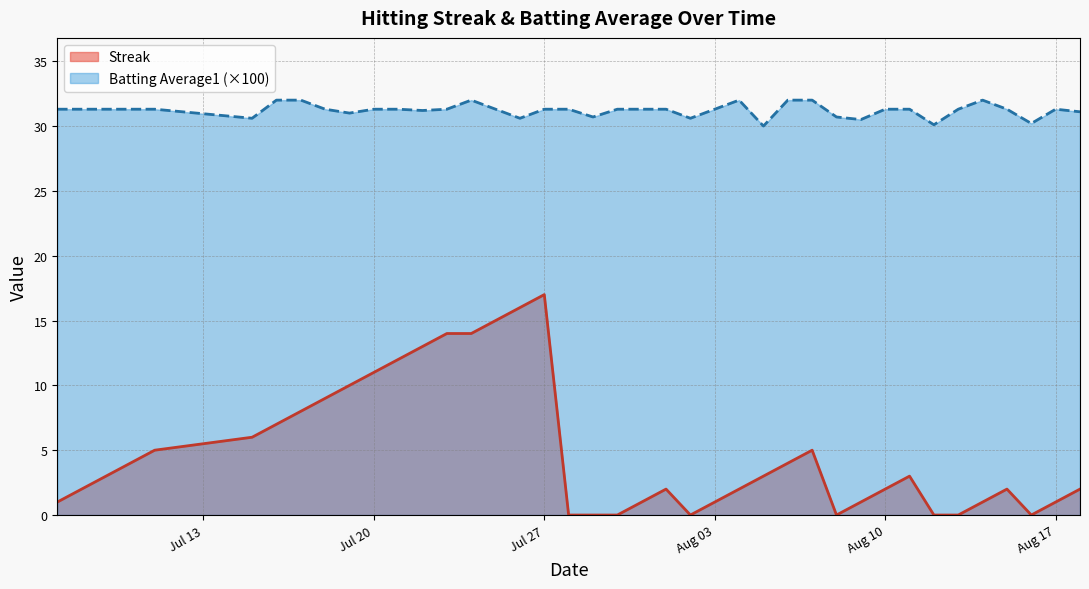

What is the sum of all Batting Average1 values?

1248.6